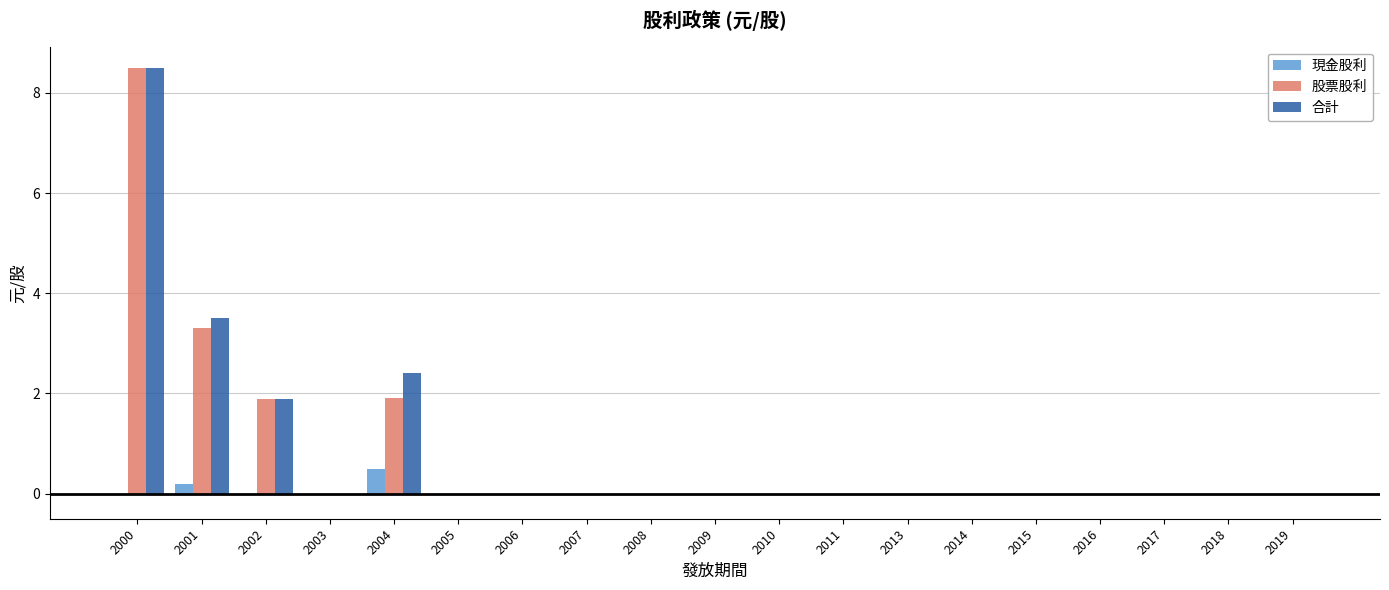

How many groups of bars are there?

19